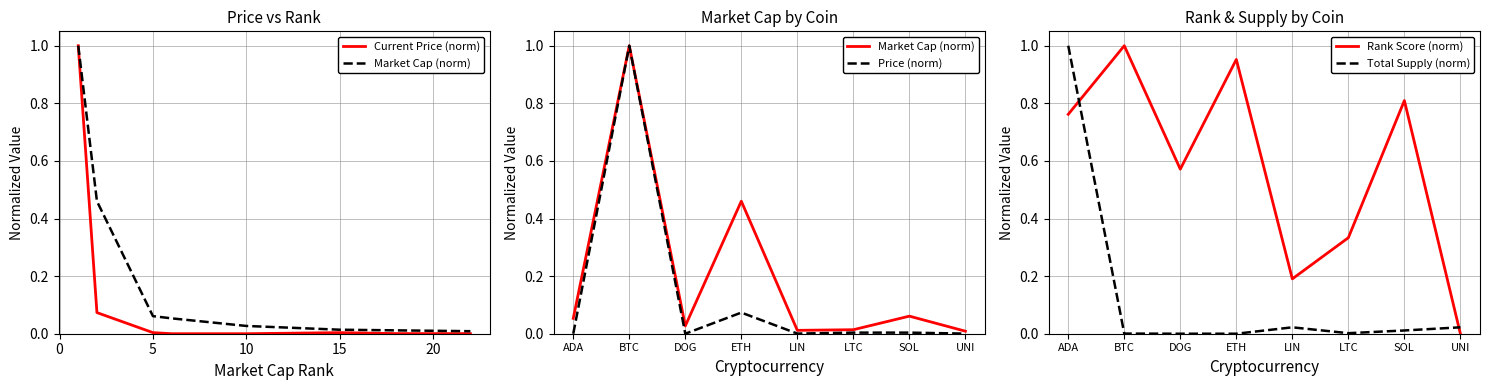

Reading left to right, list all the values displayed in this chart.

Current Price (norm): 1.0	0.1	0.0	0.0	0.0	0.0	0.0	0.0
Market Cap (norm): 0.1	1.0	0.0	0.5	0.0	0.0	0.1	0.0
Price (norm): 0.0	1.0	0.0	0.1	0.0	0.0	0.0	0.0
Rank Score (norm): 0.8	1.0	0.6	1.0	0.2	0.3	0.8	0.0
Total Supply (norm): 1.0	0.0	0.0	0.0	0.0	0.0	0.0	0.0